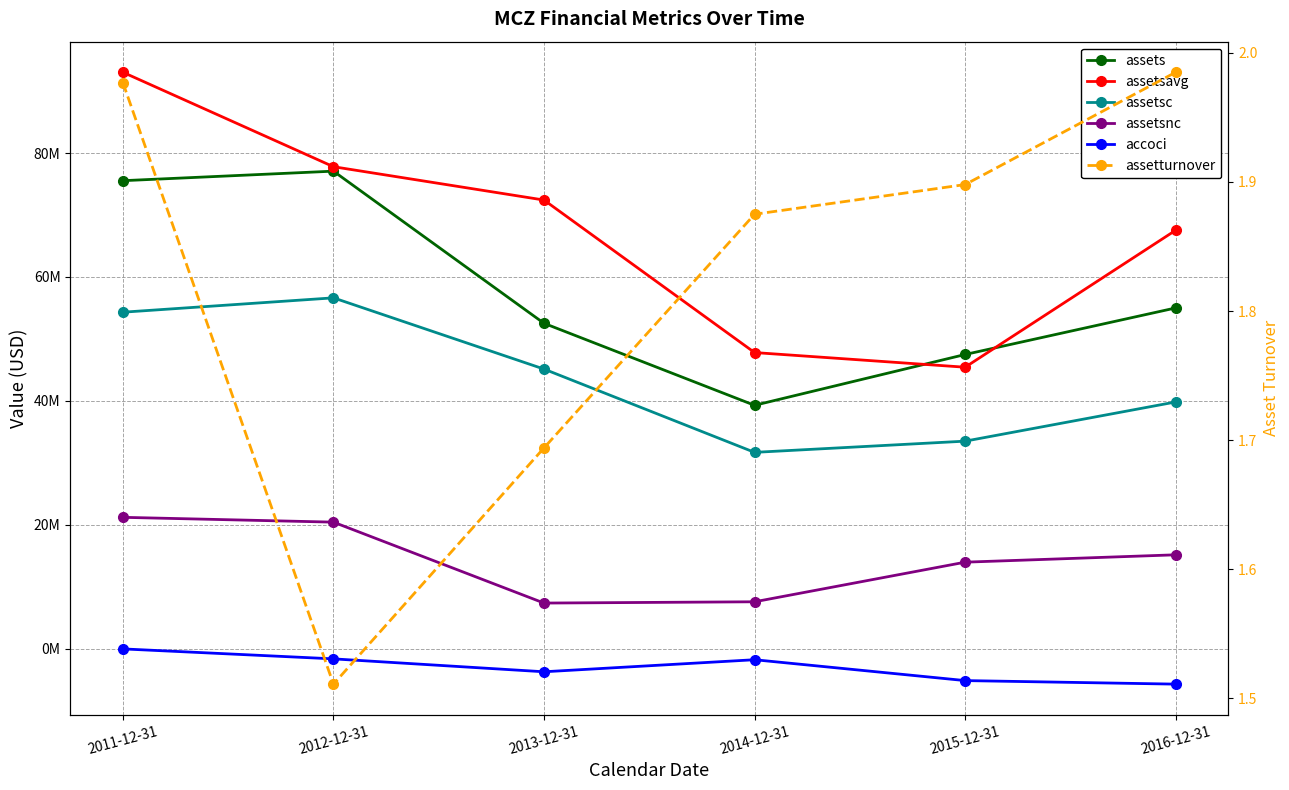

True or false: assetsnc and accoci cross at least once.

False